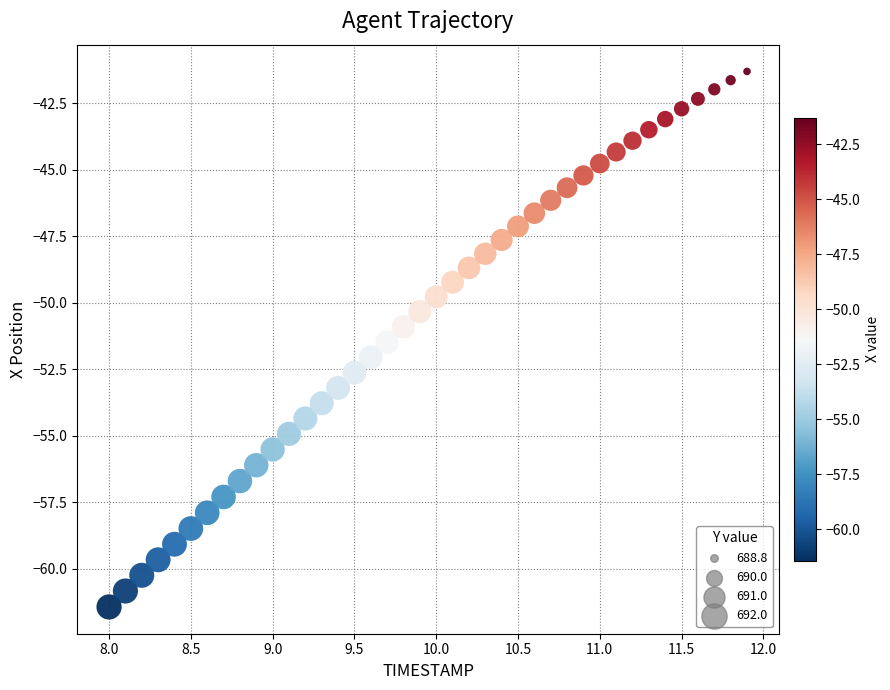

What is the range of X values (max minus min)?

3.9